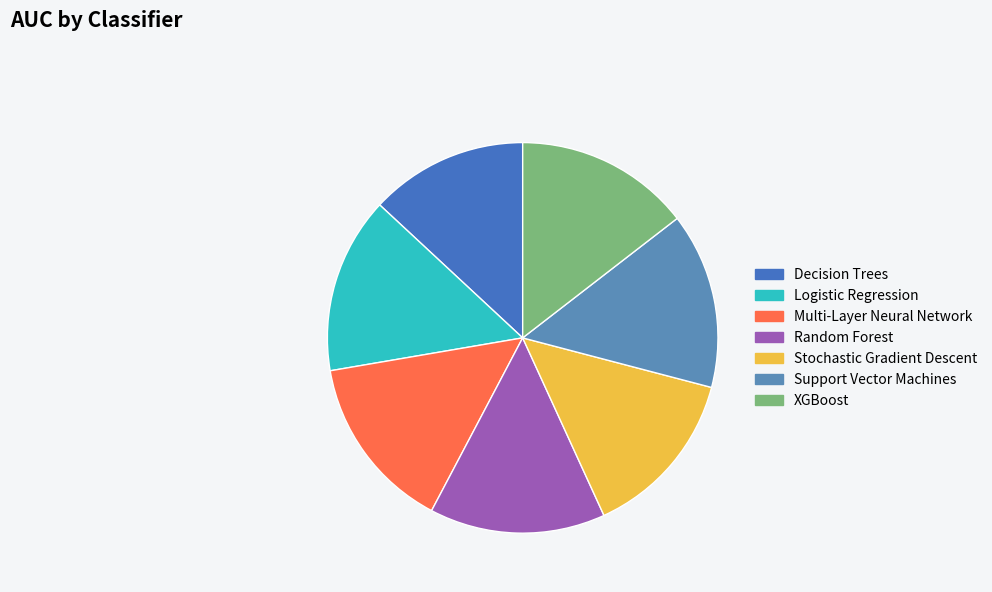

Do Stochastic Gradient Descent and Logistic Regression together represent more than half of the pie?

No